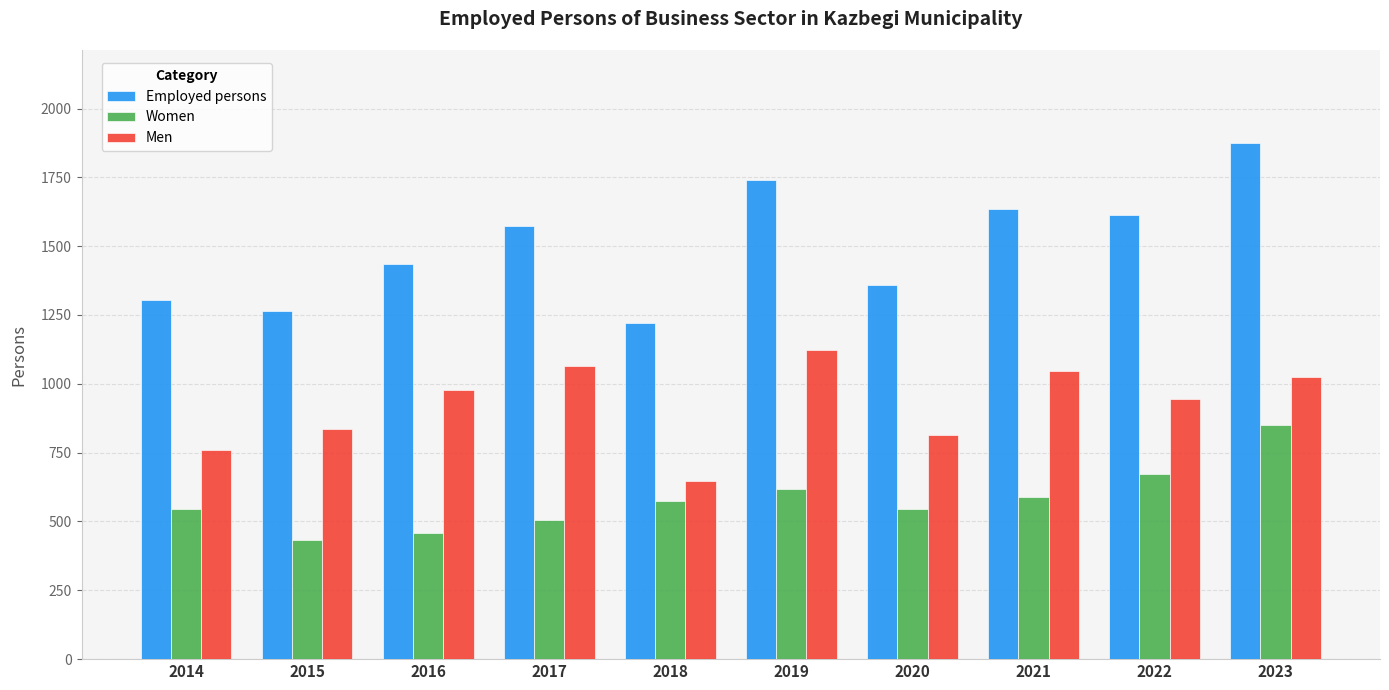

List the series in order of their overall mean, highest first.

Employed persons, Men, Women